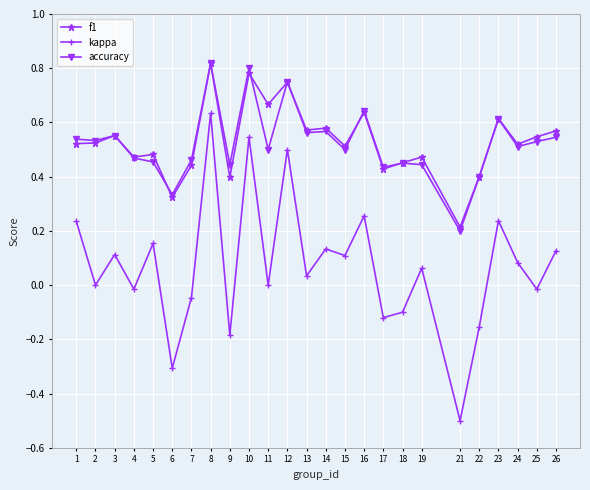

True or false: kappa and f1 cross at least once.

False